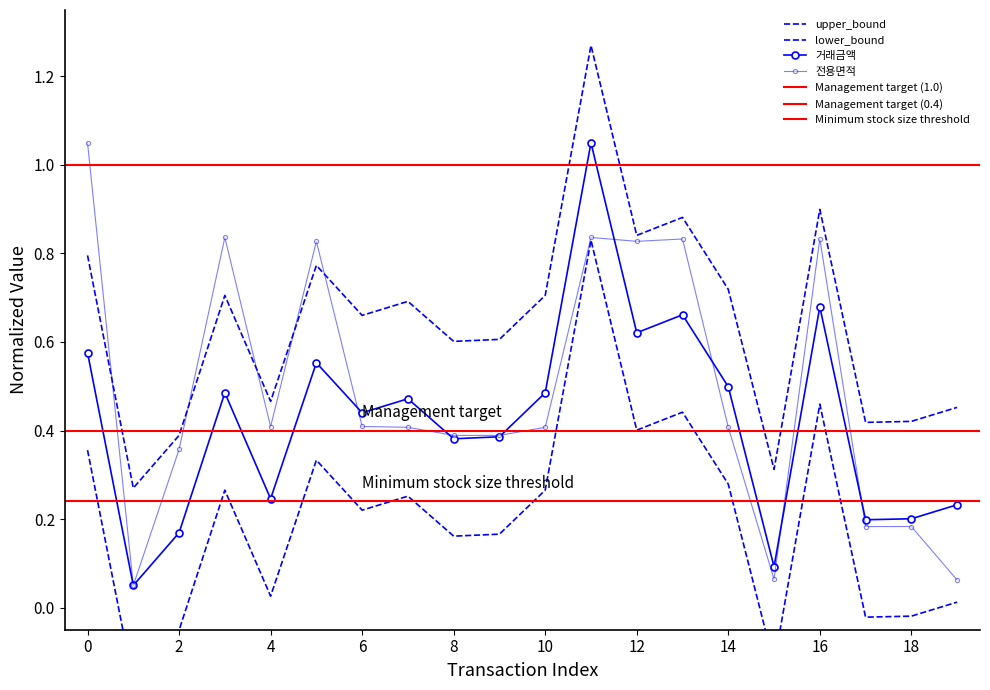

What is the average value of the 전용면적 series?

0.5